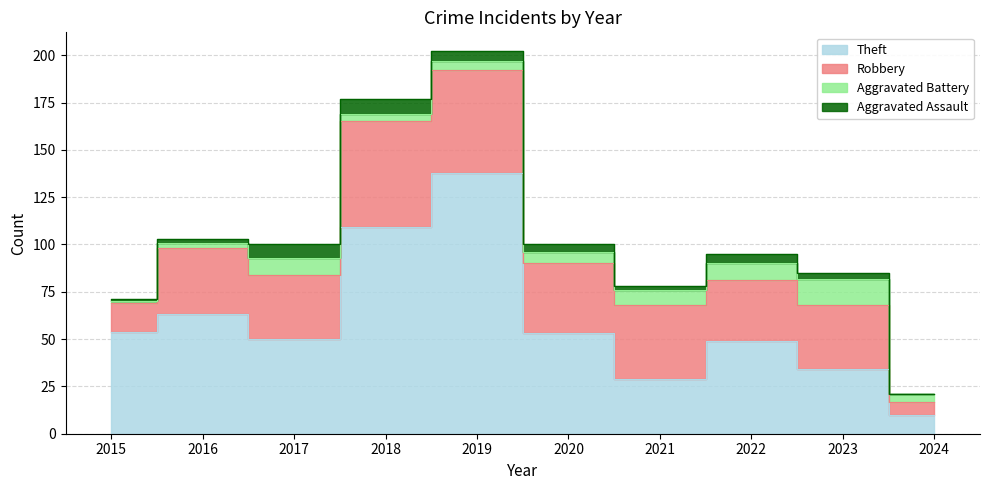

What is the value of the Theft point at the 8th from the left?

49